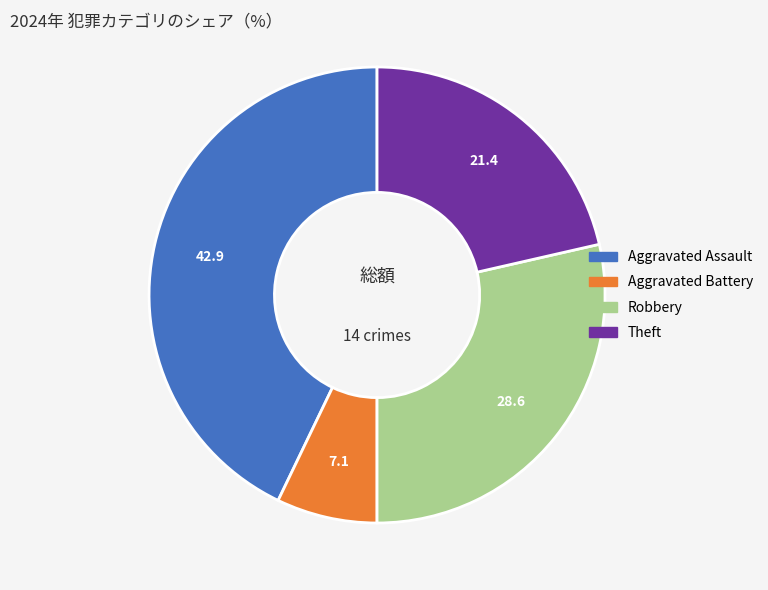

Is there a majority slice in this chart?

No